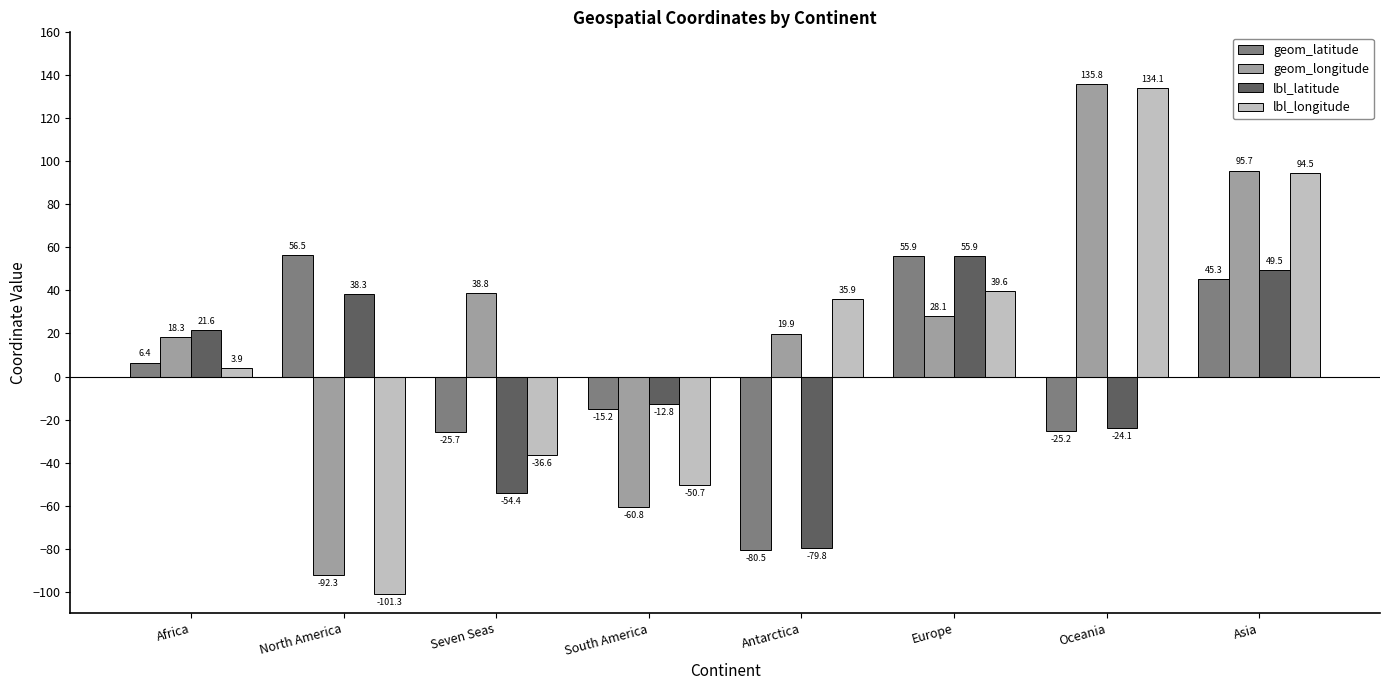

What is the total value across all series at Asia?

285.0